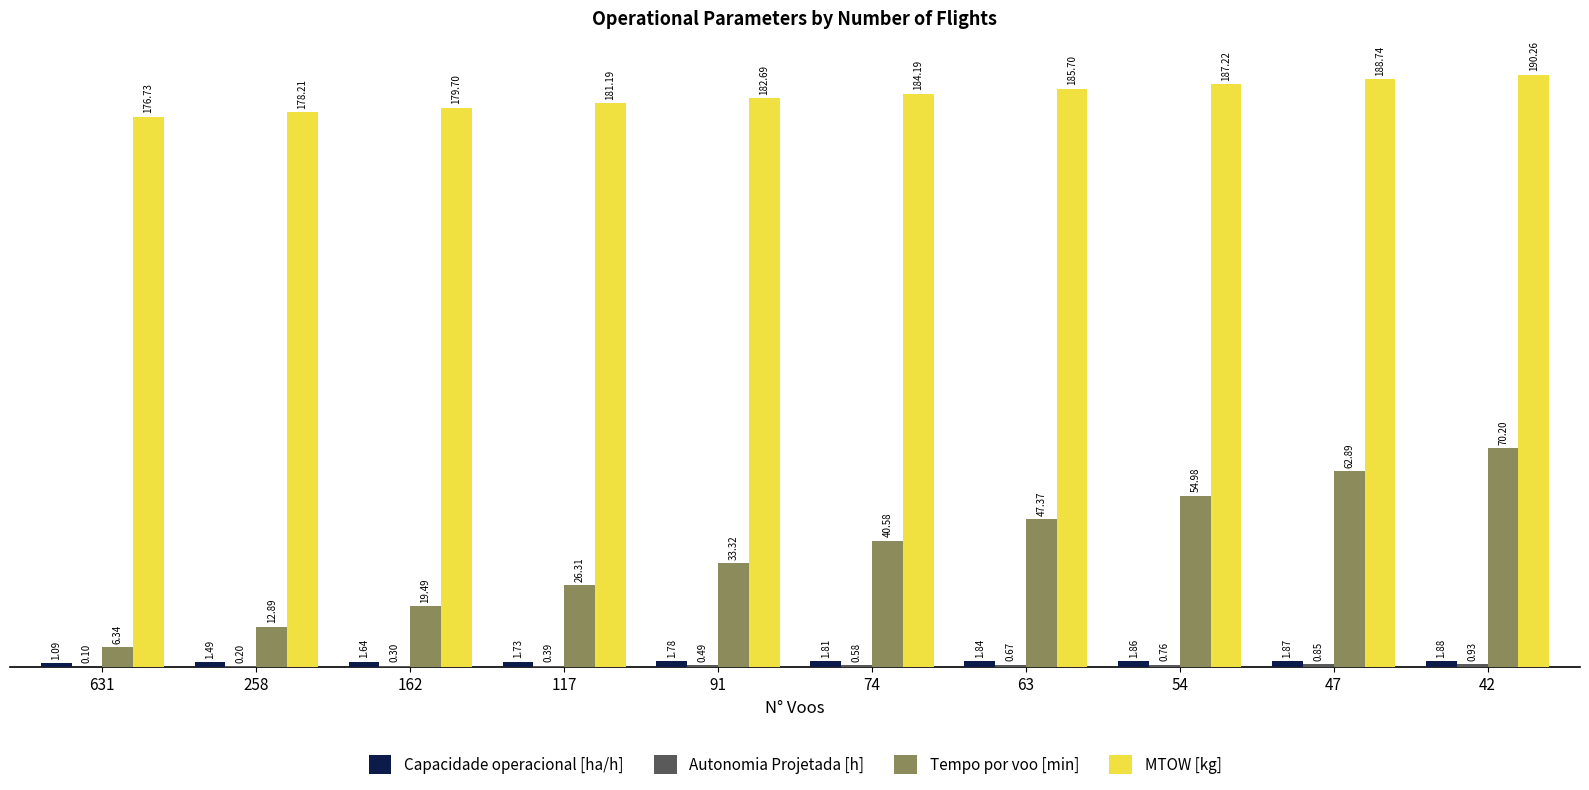

Does the chart contain stacked bars?

No